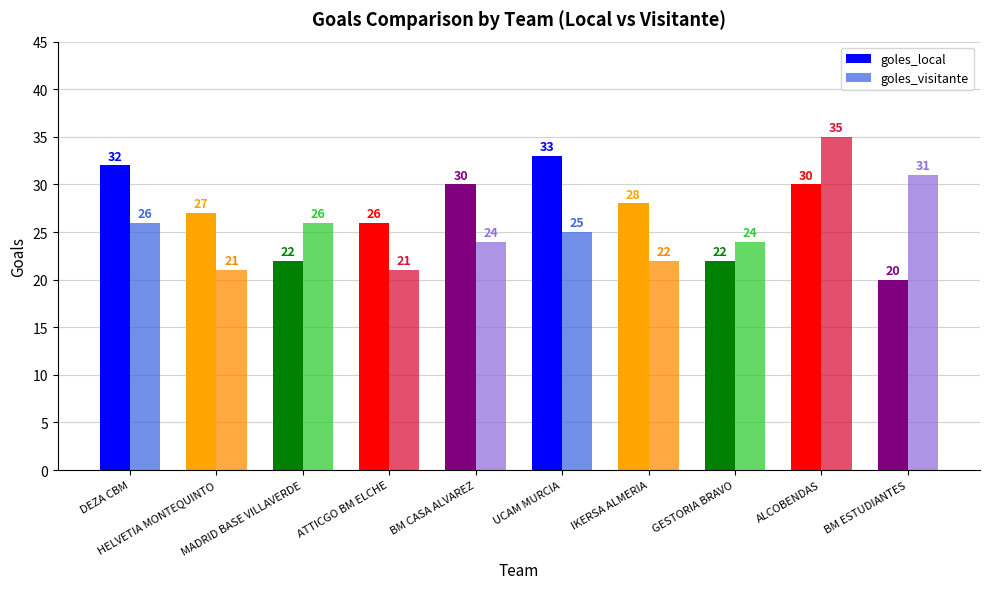

List the series in order of their peak value, highest first.

goles_visitante, goles_local